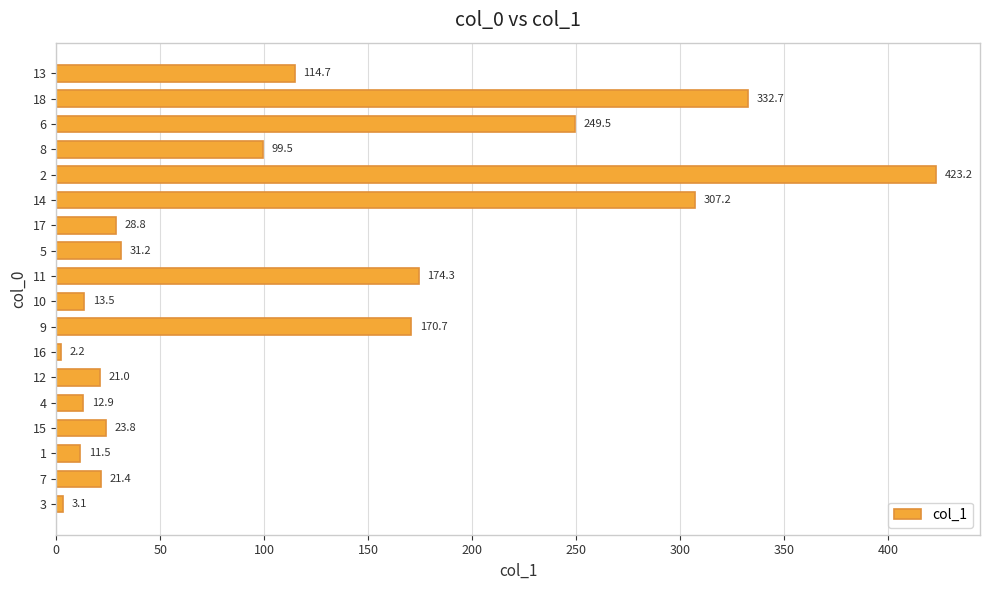

What is the smallest value displayed?

2.2